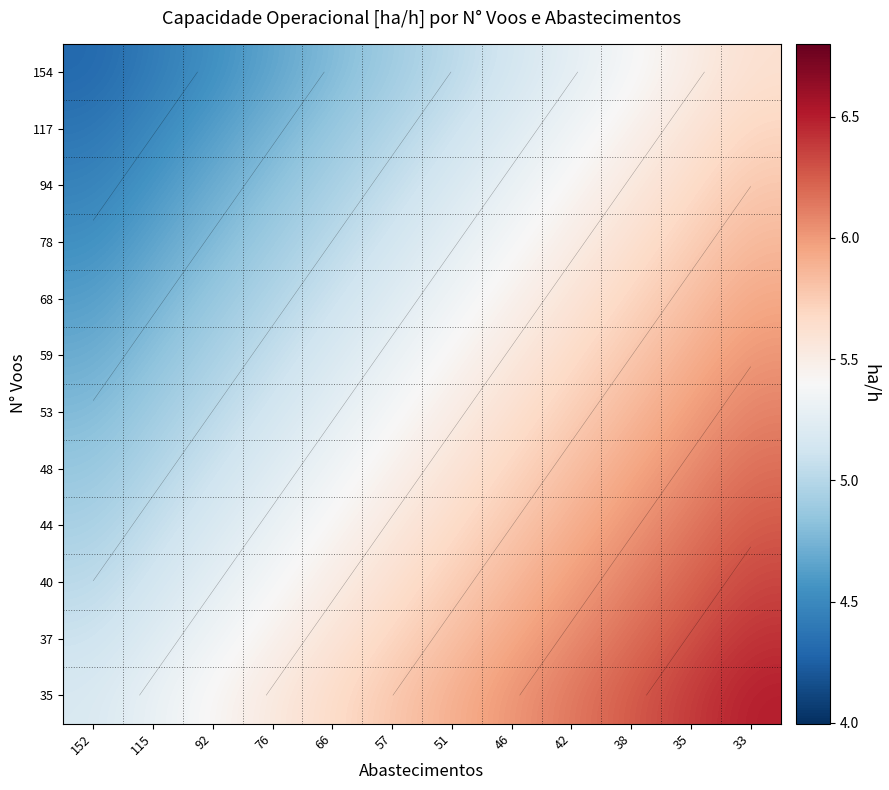

What is the sum of the 59 values at 33 and 35?

11.9